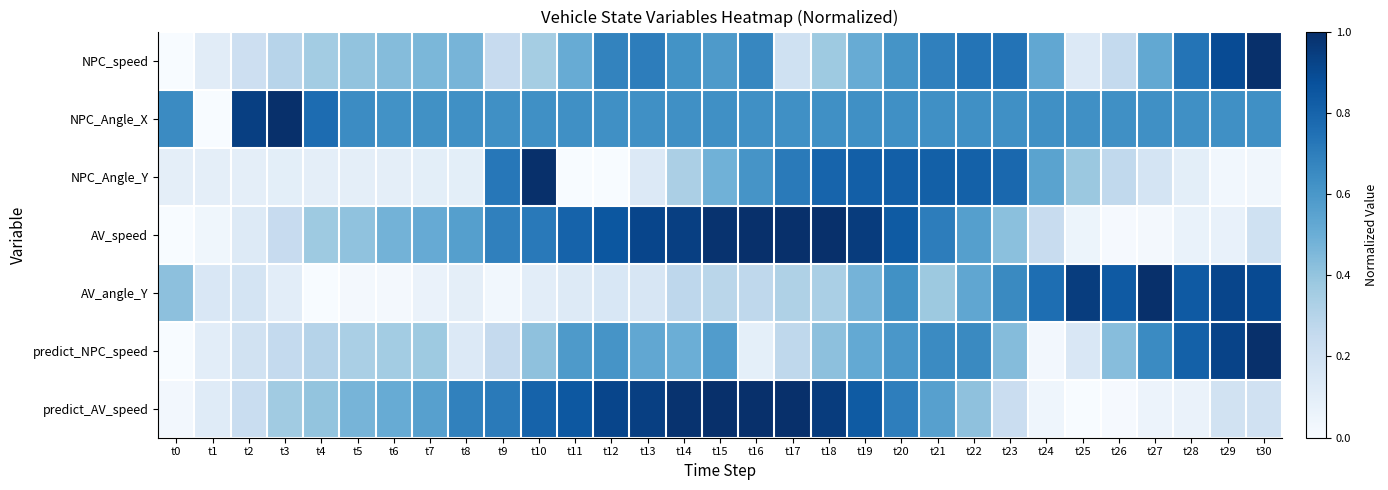

Reading right to left, transcribe all the data shown in this chart.

NPC_speed: t30=1.0	t29=0.9	t28=0.7	t27=0.5	t26=0.3	t25=0.1	t24=0.5	t23=0.7	t22=0.7	t21=0.7	t20=0.6	t19=0.5	t18=0.4	t17=0.2	t16=0.7	t15=0.6	t14=0.6	t13=0.7	t12=0.7	t11=0.5	t10=0.4	t9=0.2	t8=0.5	t7=0.5	t6=0.4	t5=0.4	t4=0.4	t3=0.3	t2=0.2	t1=0.1	t0=0.0
NPC_Angle_X: t30=0.6	t29=0.6	t28=0.6	t27=0.6	t26=0.6	t25=0.6	t24=0.6	t23=0.6	t22=0.6	t21=0.6	t20=0.6	t19=0.6	t18=0.6	t17=0.6	t16=0.6	t15=0.6	t14=0.6	t13=0.6	t12=0.6	t11=0.6	t10=0.6	t9=0.6	t8=0.6	t7=0.6	t6=0.6	t5=0.6	t4=0.8	t3=1.0	t2=0.9	t1=0.0	t0=0.6
NPC_Angle_Y: t30=0.0	t29=0.0	t28=0.1	t27=0.2	t26=0.3	t25=0.4	t24=0.5	t23=0.8	t22=0.8	t21=0.8	t20=0.8	t19=0.8	t18=0.8	t17=0.7	t16=0.6	t15=0.5	t14=0.3	t13=0.1	t12=0.0	t11=0.0	t10=1.0	t9=0.7	t8=0.1	t7=0.1	t6=0.1	t5=0.1	t4=0.1	t3=0.1	t2=0.1	t1=0.1	t0=0.1
AV_speed: t30=0.2	t29=0.1	t28=0.1	t27=0.0	t26=0.0	t25=0.1	t24=0.2	t23=0.4	t22=0.6	t21=0.7	t20=0.8	t19=1.0	t18=1.0	t17=1.0	t16=1.0	t15=1.0	t14=0.9	t13=0.9	t12=0.8	t11=0.8	t10=0.7	t9=0.7	t8=0.6	t7=0.5	t6=0.5	t5=0.4	t4=0.4	t3=0.2	t2=0.1	t1=0.0	t0=0.0
AV_angle_Y: t30=0.9	t29=0.9	t28=0.8	t27=1.0	t26=0.8	t25=0.9	t24=0.8	t23=0.7	t22=0.5	t21=0.4	t20=0.6	t19=0.5	t18=0.3	t17=0.3	t16=0.3	t15=0.3	t14=0.3	t13=0.2	t12=0.2	t11=0.1	t10=0.1	t9=0.0	t8=0.1	t7=0.1	t6=0.0	t5=0.0	t4=0.0	t3=0.1	t2=0.2	t1=0.1	t0=0.4
predict_NPC_speed: t30=1.0	t29=0.9	t28=0.8	t27=0.6	t26=0.4	t25=0.1	t24=0.0	t23=0.4	t22=0.7	t21=0.7	t20=0.6	t19=0.5	t18=0.4	t17=0.3	t16=0.1	t15=0.6	t14=0.5	t13=0.5	t12=0.6	t11=0.6	t10=0.4	t9=0.3	t8=0.1	t7=0.4	t6=0.4	t5=0.3	t4=0.3	t3=0.3	t2=0.2	t1=0.1	t0=0.0
predict_AV_speed: t30=0.2	t29=0.2	t28=0.1	t27=0.1	t26=0.0	t25=0.0	t24=0.0	t23=0.2	t22=0.4	t21=0.6	t20=0.7	t19=0.8	t18=1.0	t17=1.0	t16=1.0	t15=1.0	t14=1.0	t13=0.9	t12=0.9	t11=0.8	t10=0.8	t9=0.7	t8=0.7	t7=0.6	t6=0.5	t5=0.5	t4=0.4	t3=0.4	t2=0.2	t1=0.1	t0=0.0